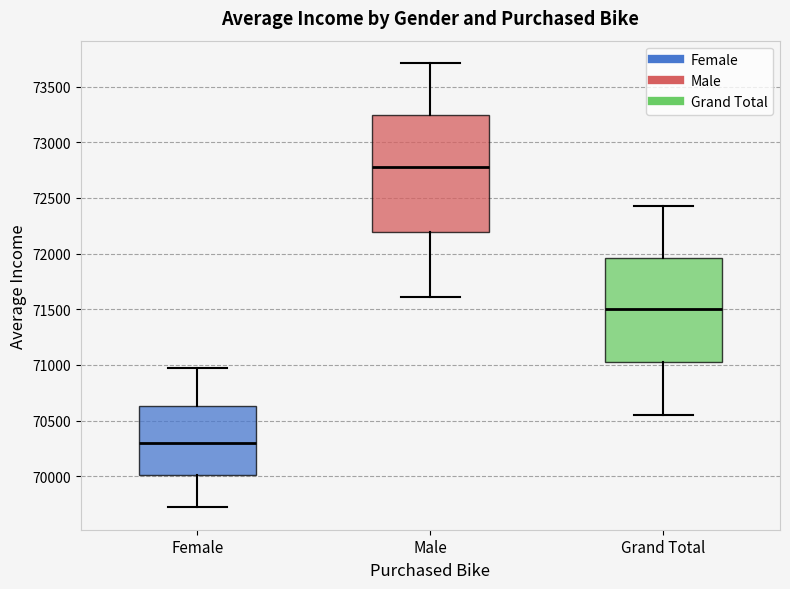

Which box's median line is the lowest?

Female